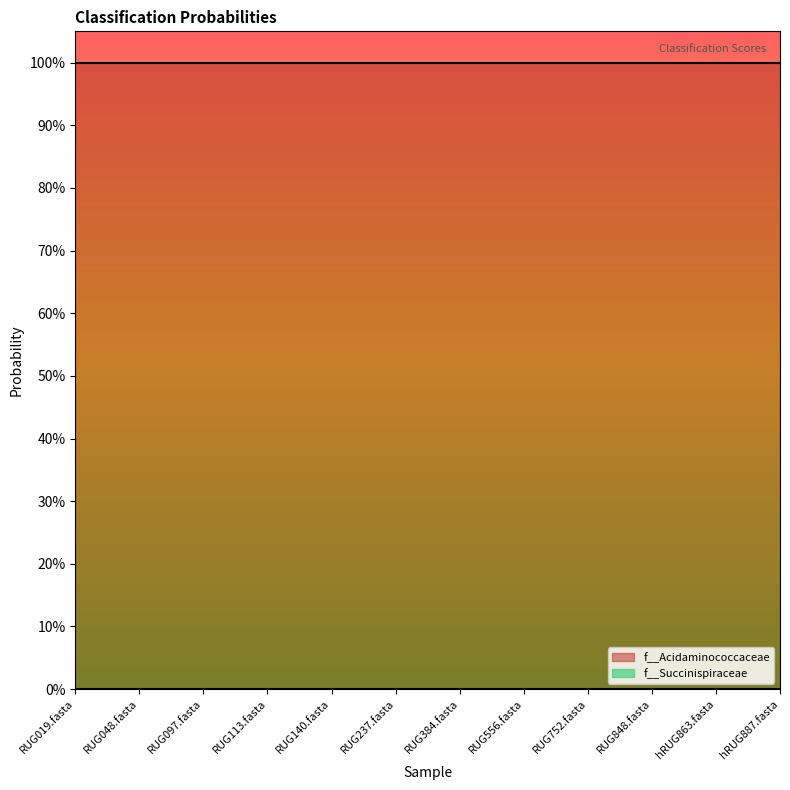

The value of f__Acidaminococcaceae at RUG140.fasta is 1.0. True or false?

True